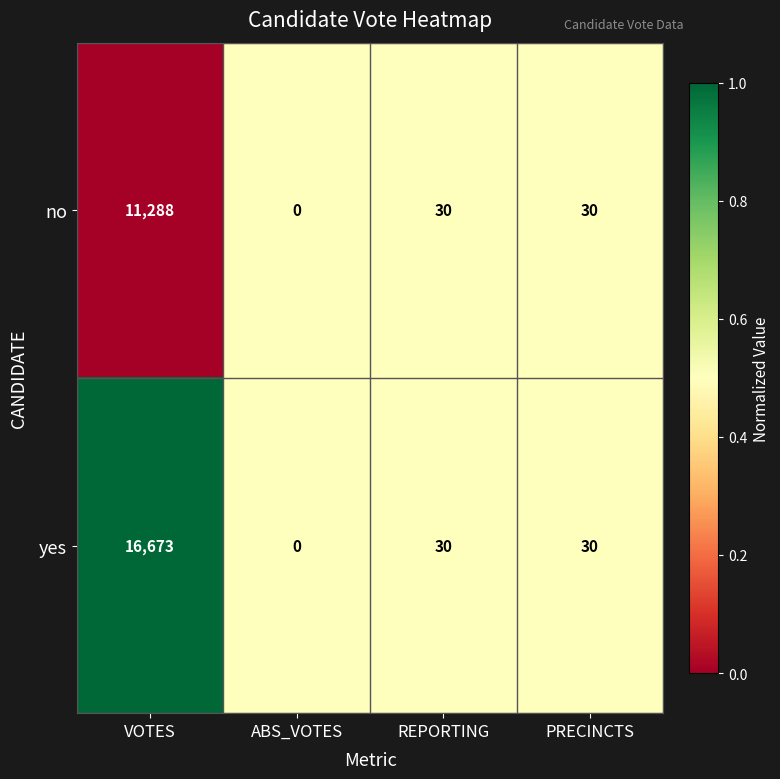

Reading right to left, extract all data points from this chart.

no: PRECINCTS=30	REPORTING=30	ABS_VOTES=0	VOTES=11288
yes: PRECINCTS=30	REPORTING=30	ABS_VOTES=0	VOTES=16673